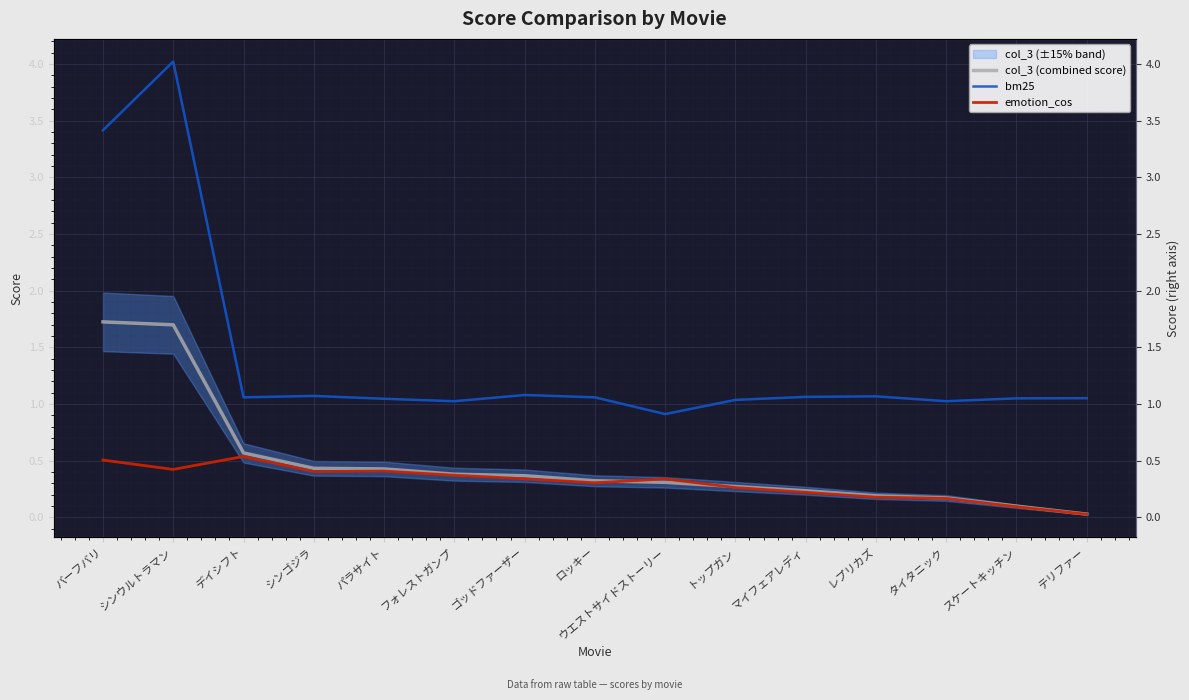

True or false: bm25 has a value of 1.7 at フォレストガンプ.

False